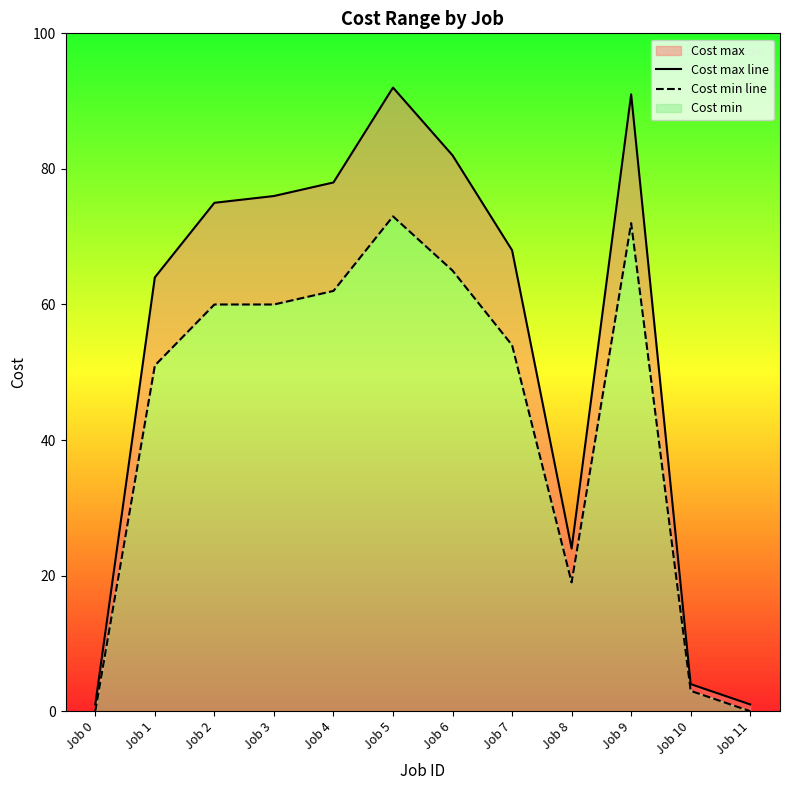

Does the chart have visible grid lines?

No